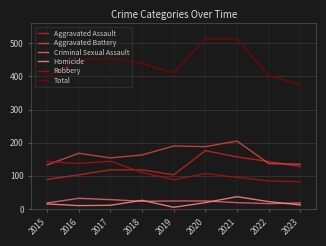

What is the average value of the Robbery series?

110